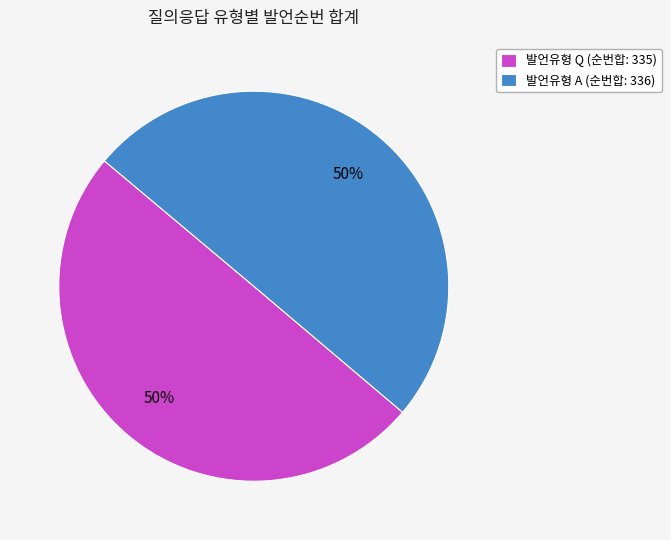

Combined, do 발언유형 A (순번합: 336) and 발언유형 Q (순번합: 335) account for over 50%?

Yes